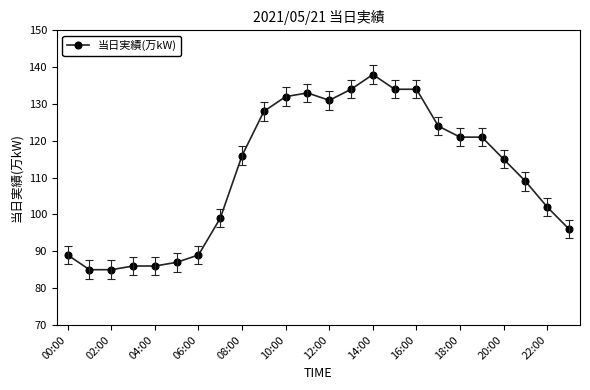

What is the minimum value shown in the chart?

85